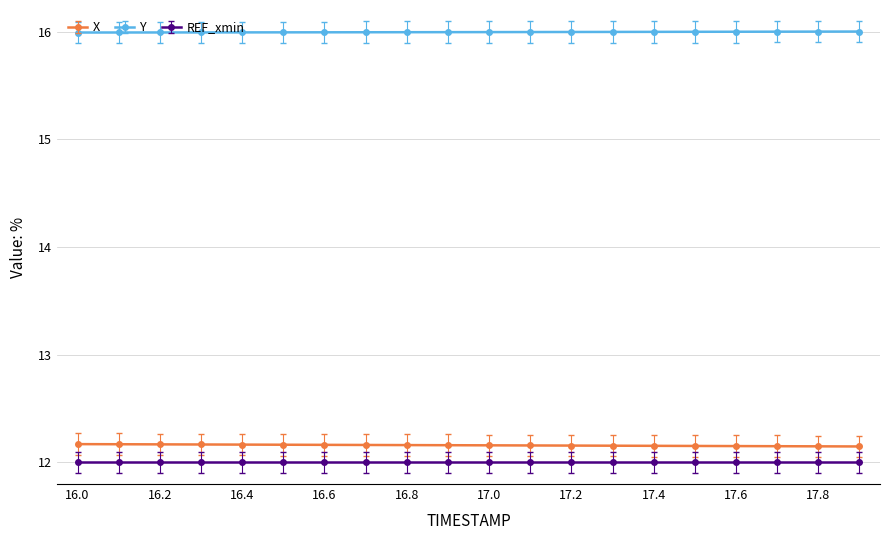

At how many categories does at least one series exceed 14?

20